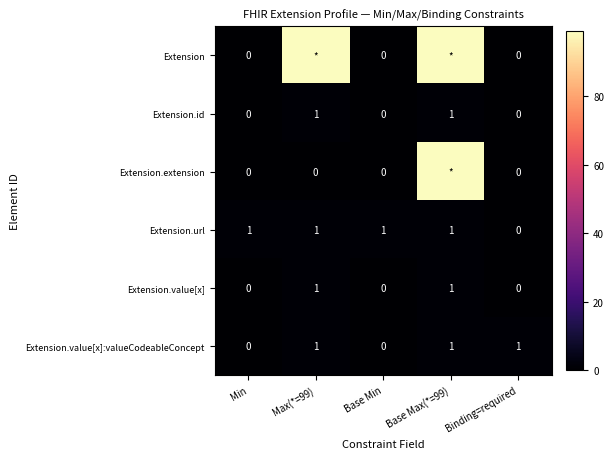

What is the maximum value for Extension.value[x]:valueCodeableConcept?

1